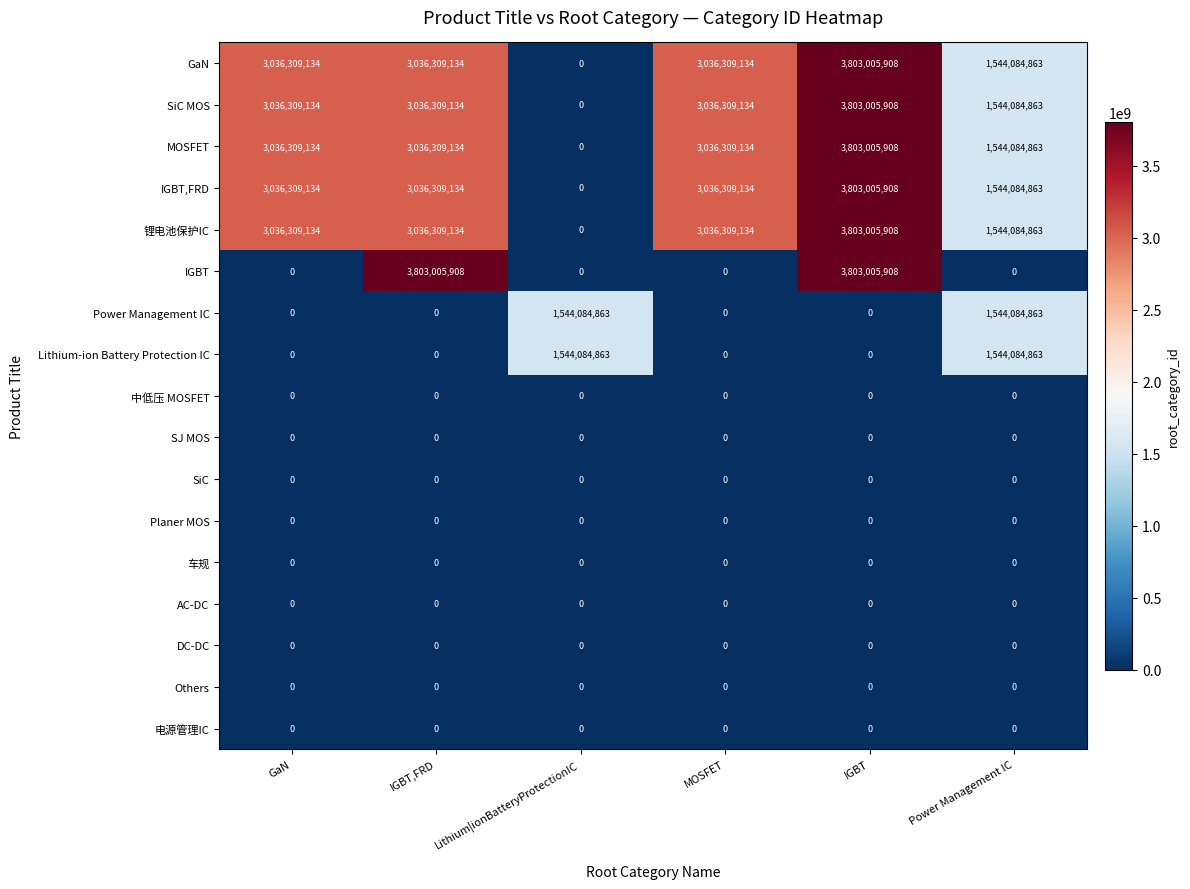

Between IGBT,FRD and Lithium|ionBatteryProtectionIC, which series saw the biggest shift?

IGBT